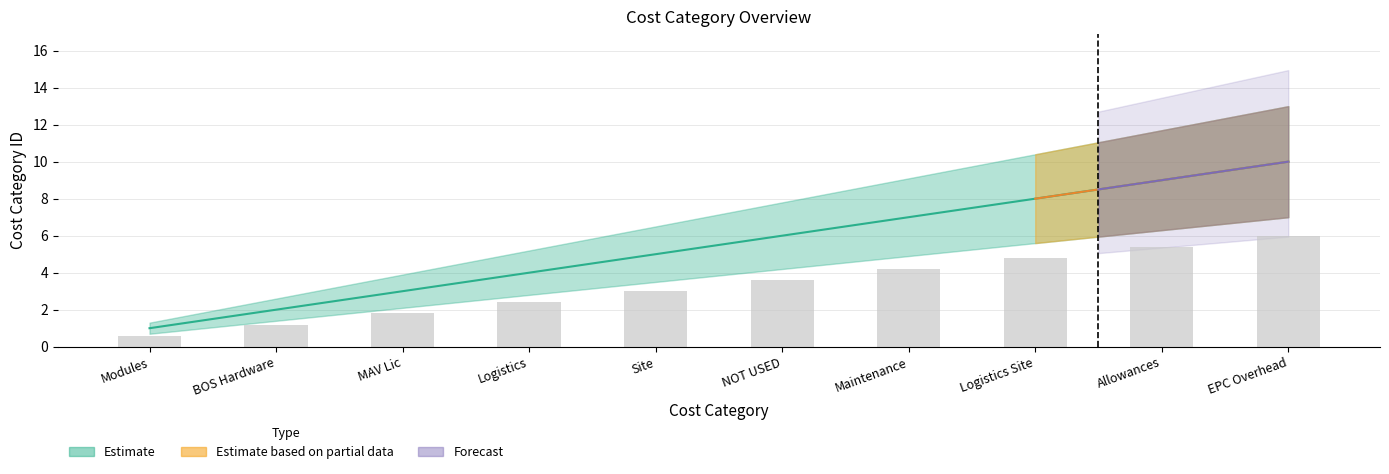

What is the spread (max minus min) of values at Logistics Site?

3.2